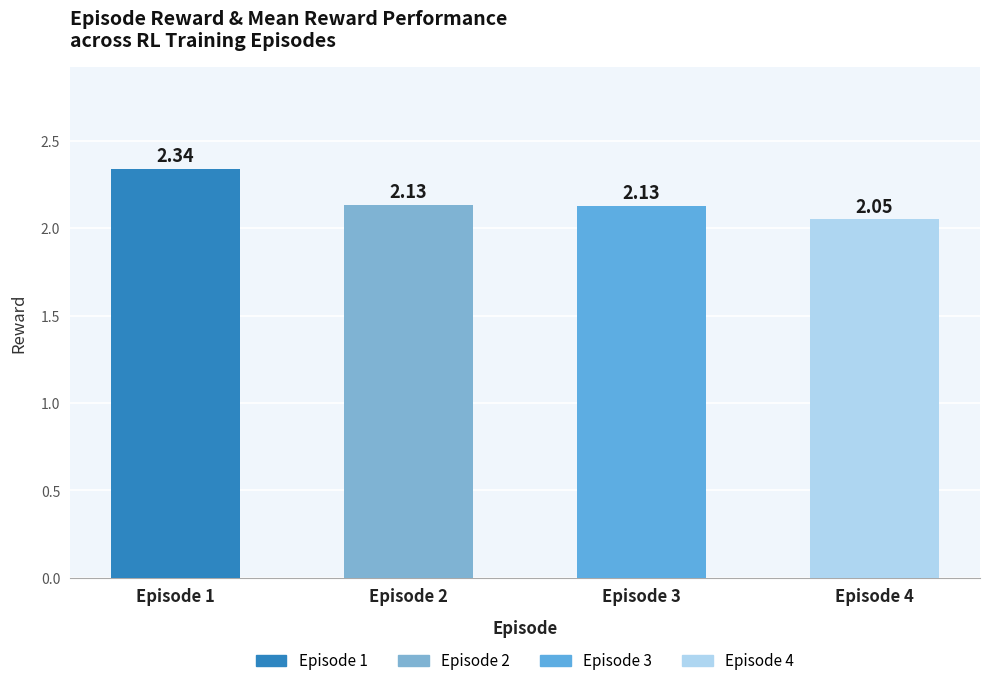

Between Episode 2 and Episode 4, which is larger?

Episode 2